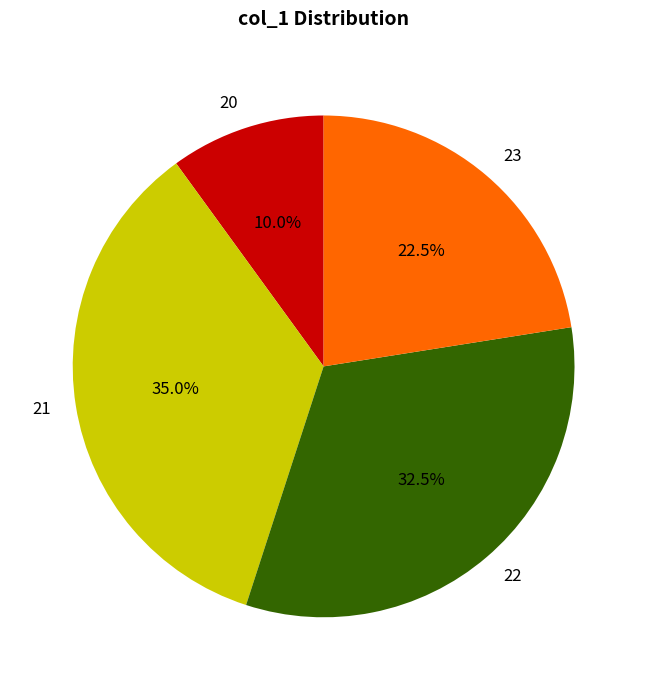

Approximately how many times larger is the value at 22 compared to 23?

1.4